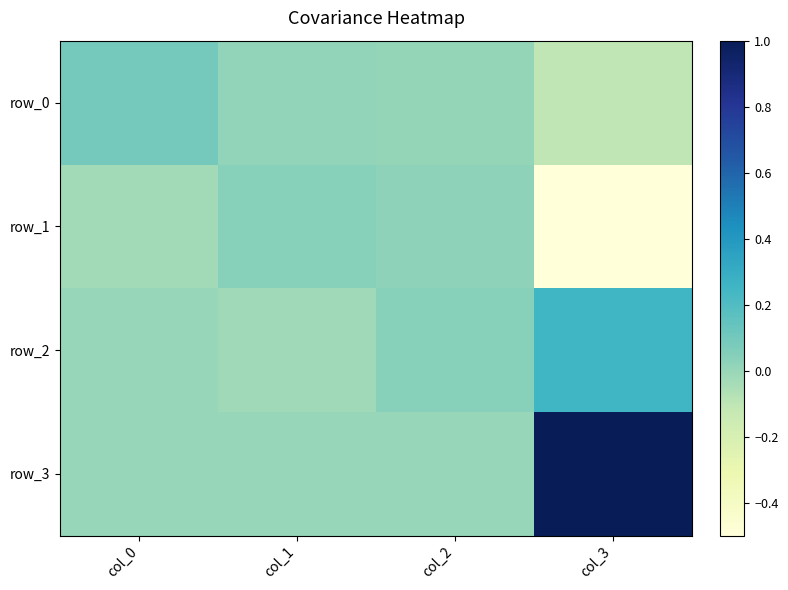

Where does the row_1 series first go above 0?

col_1